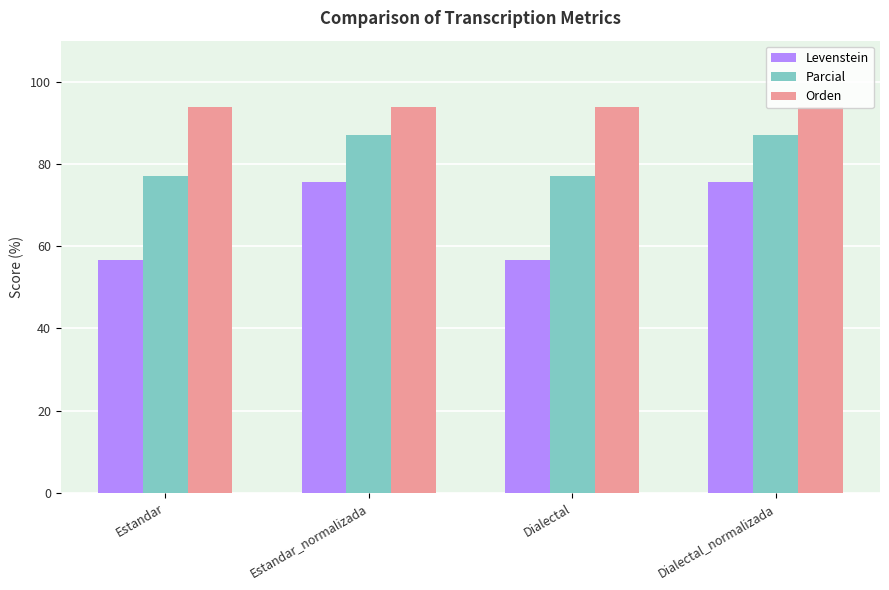

What is the highest value of the Levenstein series?

75.6